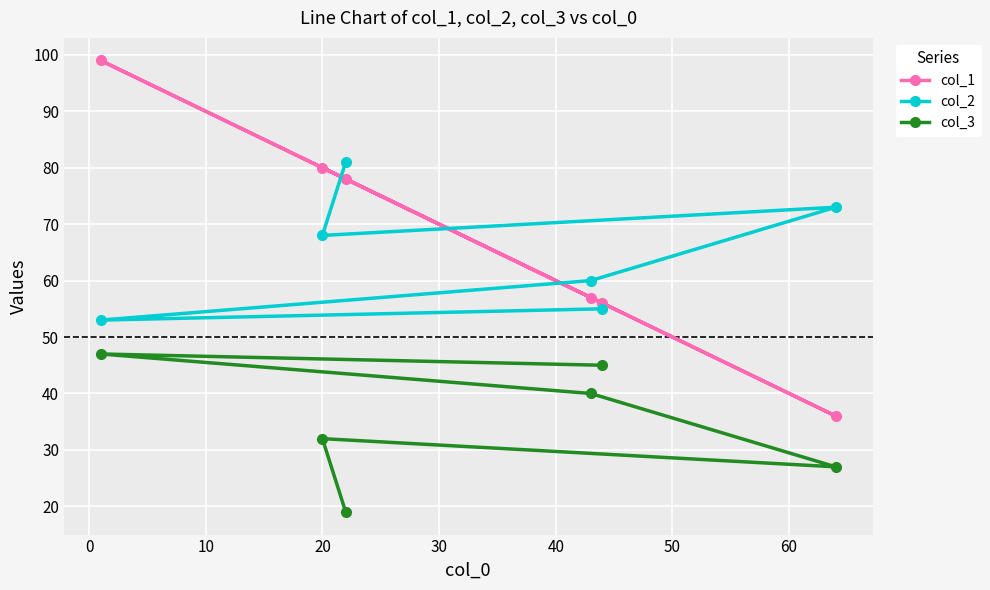

What is the sum of all col_3 values?

210